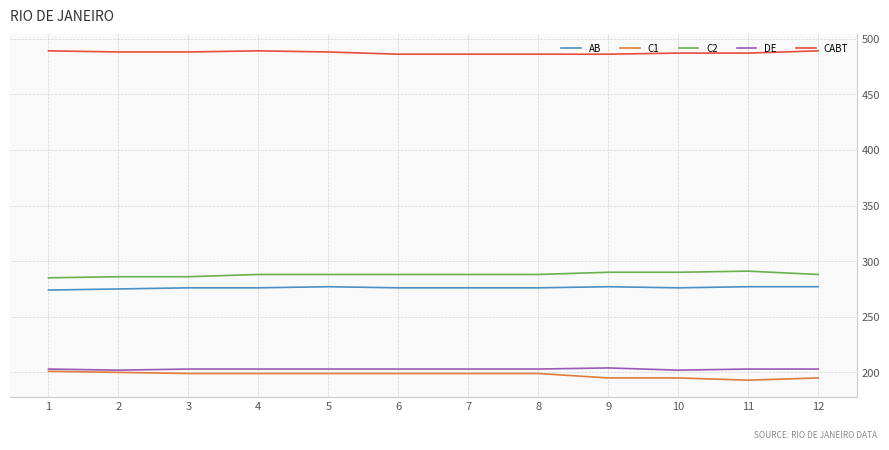

True or false: AB and CABT cross at least once.

False